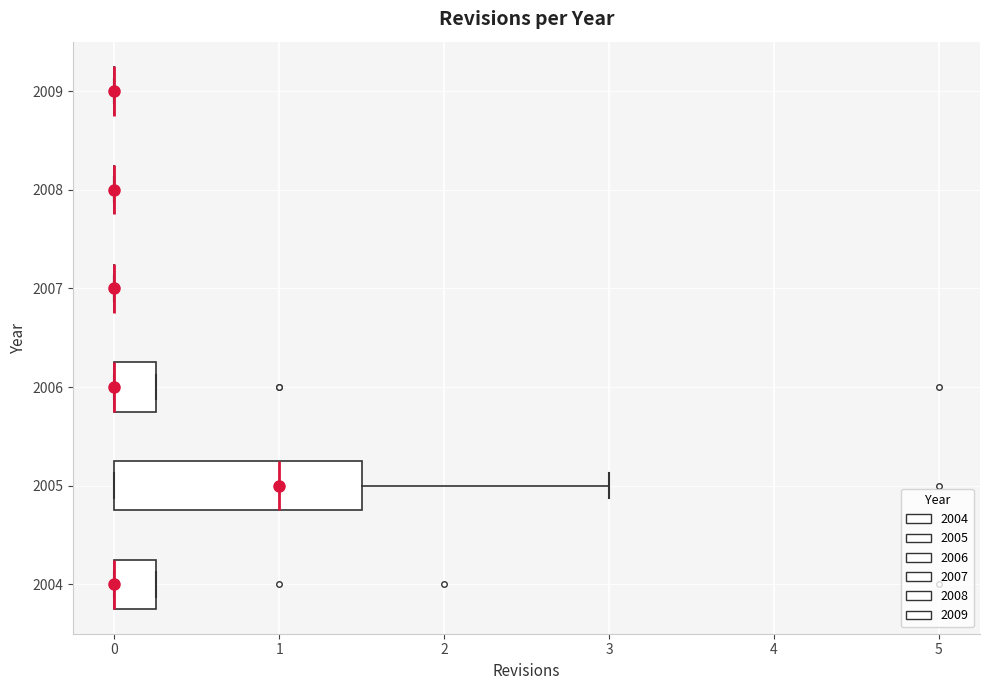

Reading bottom to top, transcribe this box plot: for each box, give where its median line is, the range the box spans, and where its two whiskers end, as read against the x-axis. The values are not printed on the chart, so give them approximately, as read against the axis.

2004: median 0.0 (drawn on the box's left edge), box 0.0 to 0.3, whiskers 0.0 to 0.3
2005: median 1.0, box 0.0 to 1.5, whiskers 0.0 to 3.0
2006: median 0.0 (drawn on the box's left edge), box 0.0 to 0.3, whiskers 0.0 to 0.3
2007: box collapsed to a line at 0.0, whiskers 0.0 to 0.0
2008: box collapsed to a line at 0.0, whiskers 0.0 to 0.0
2009: box collapsed to a line at 0.0, whiskers 0.0 to 0.0